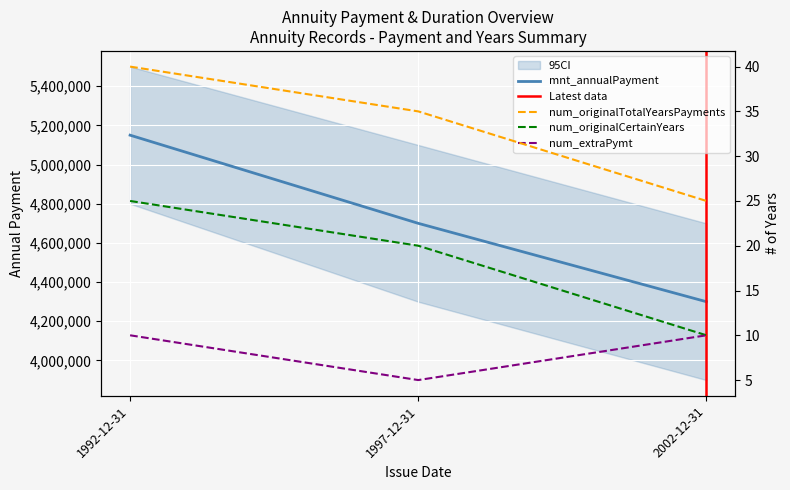

What is the value of the num_originalCertainYears point at the 2nd from the left?

20